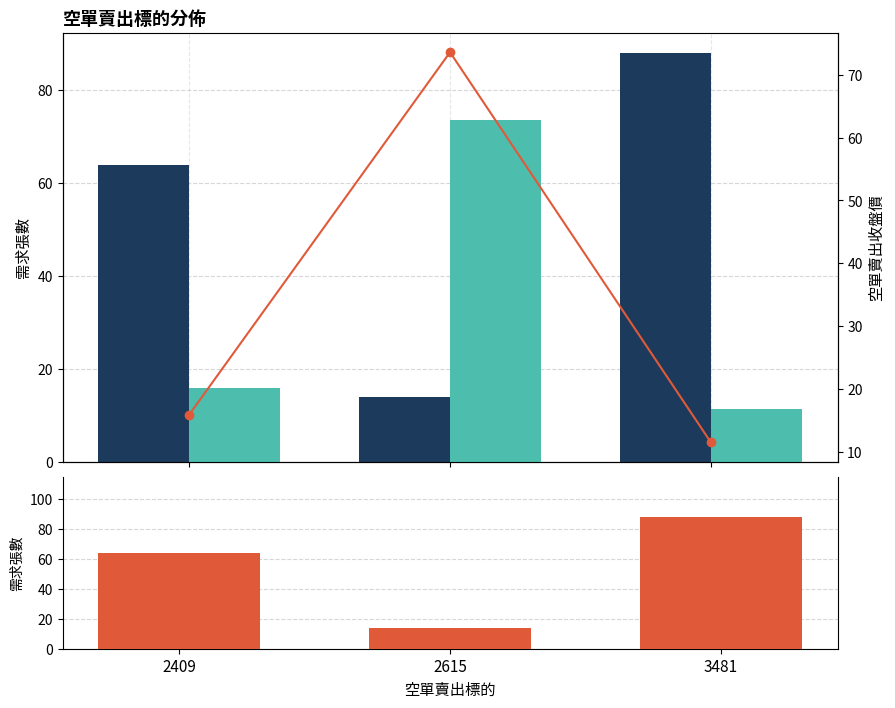

The value of 空單賣出收盤價 at 3481 is 11.4. True or false?

True